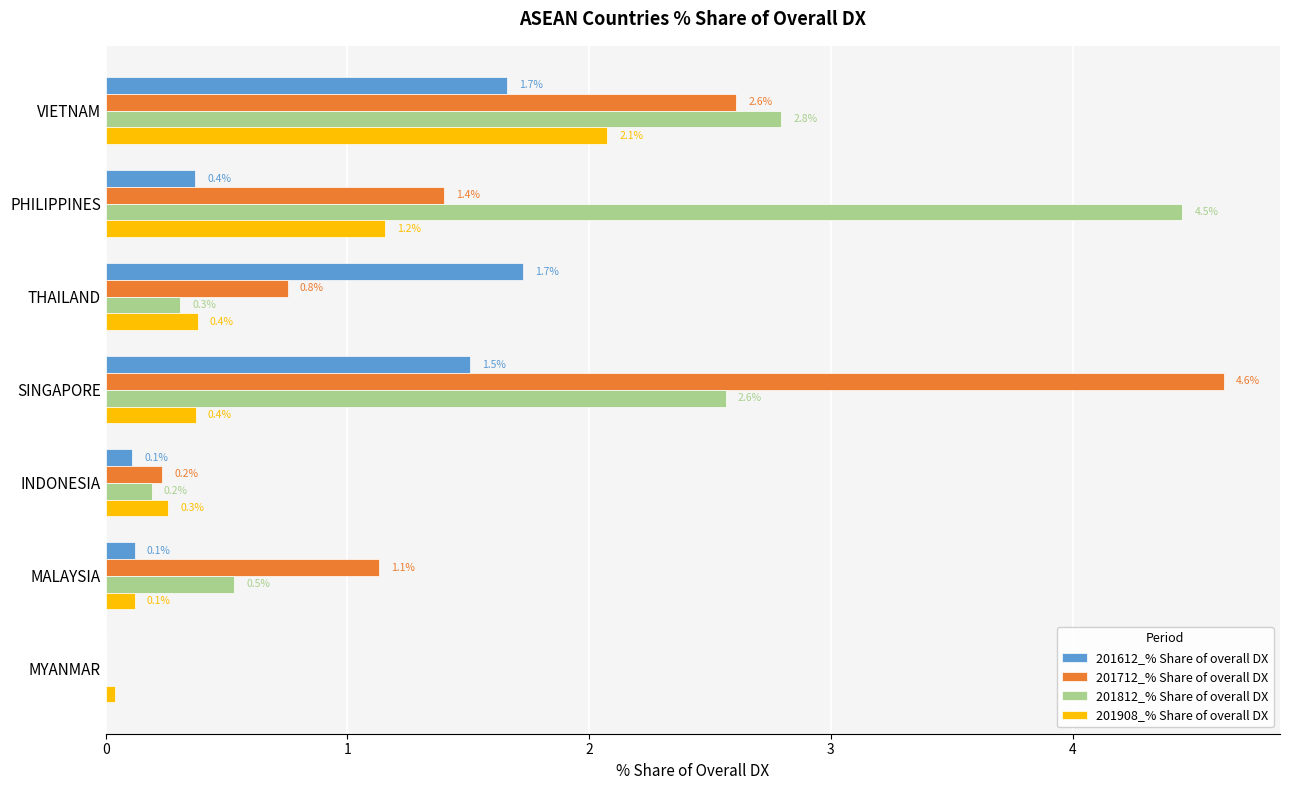

How many values in the 201612_% Share of overall DX series exceed 0?

6